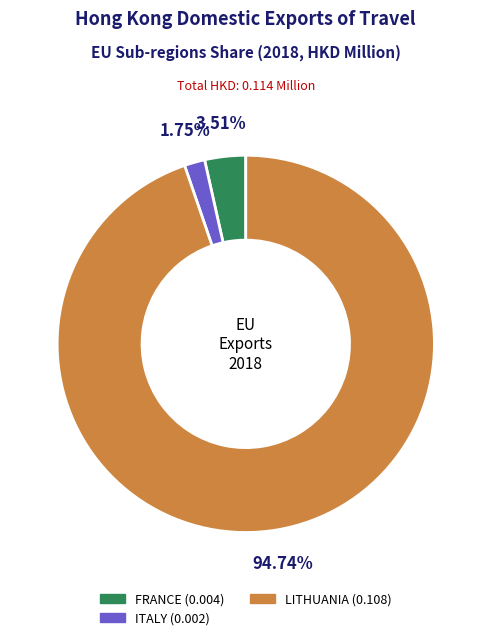

Is there a majority slice in this chart?

Yes